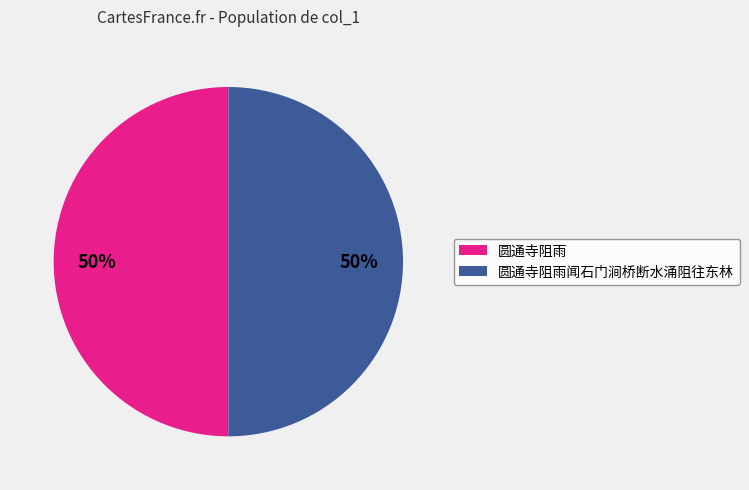

The 圆通寺阻雨 slice represents 50% of the pie. True or false?

True